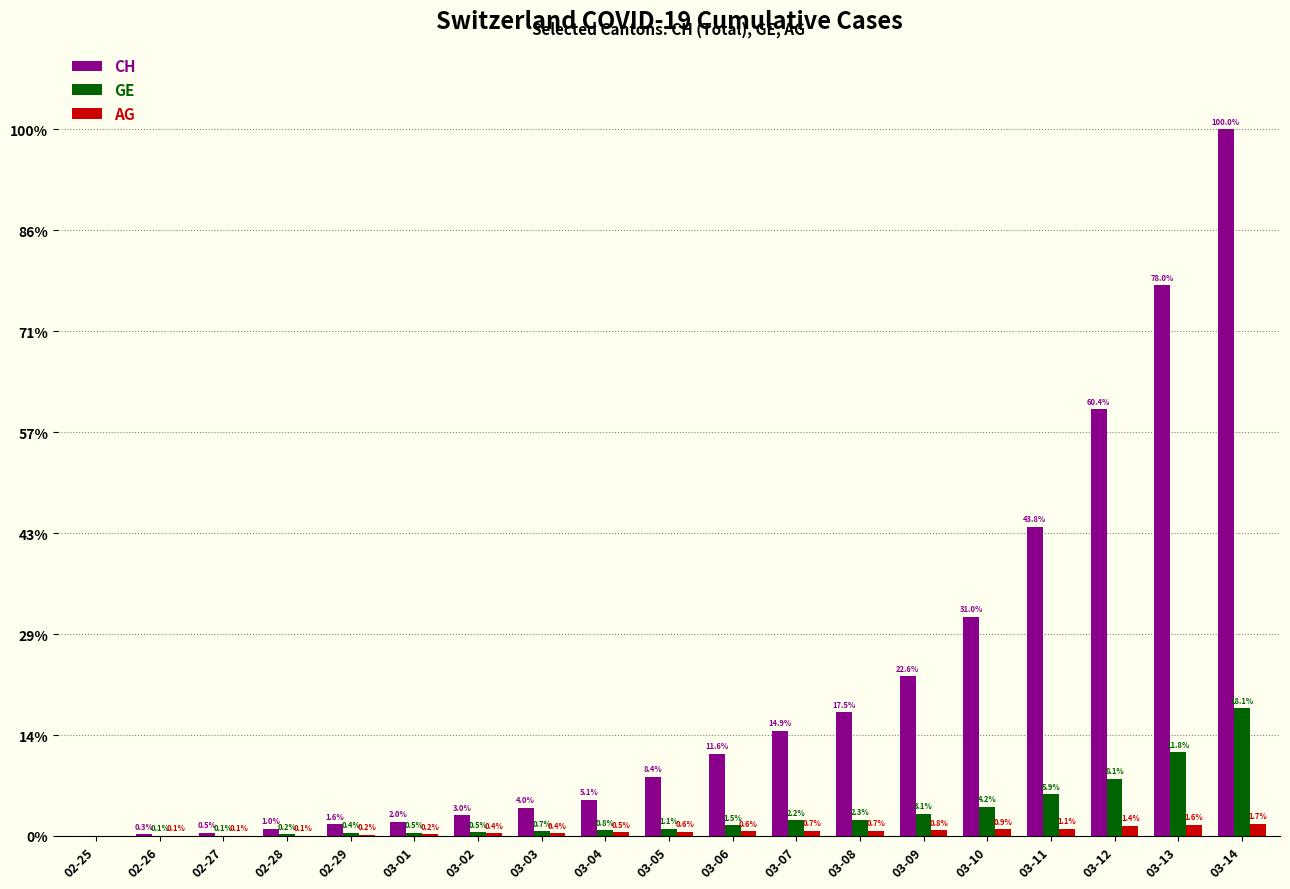

At which label does CH first exceed 159?

03-06